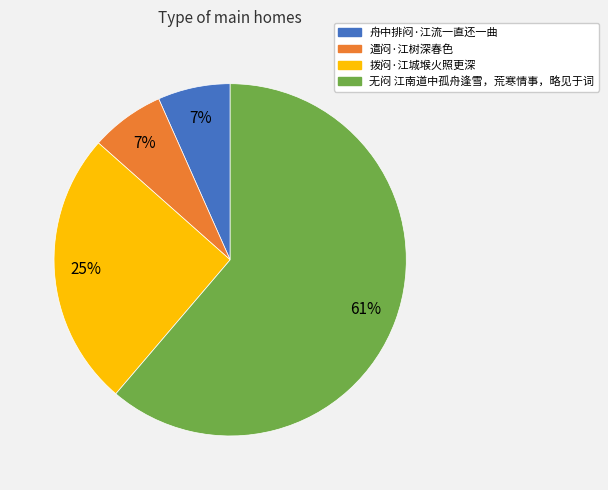

What percentage is the 拨闷·江城堠火照更深 slice, to the nearest percent?

25%